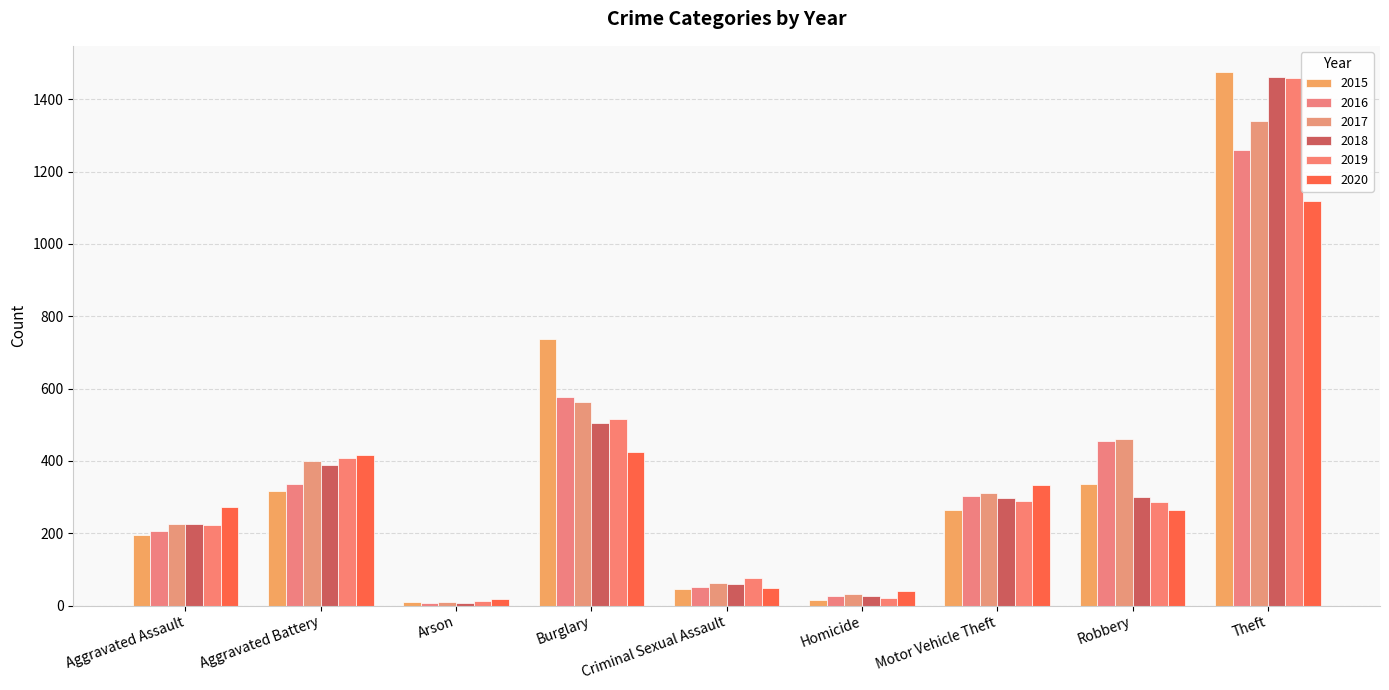

Read the 2019 value at Criminal Sexual Assault.

77